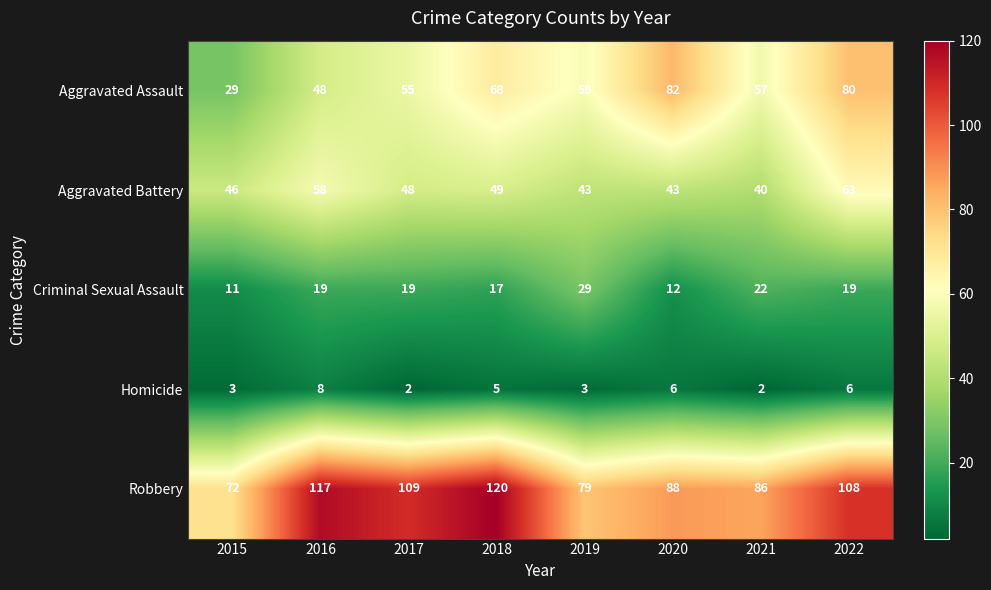

The Aggravated Assault series shows 54 at 2020. True or false?

False